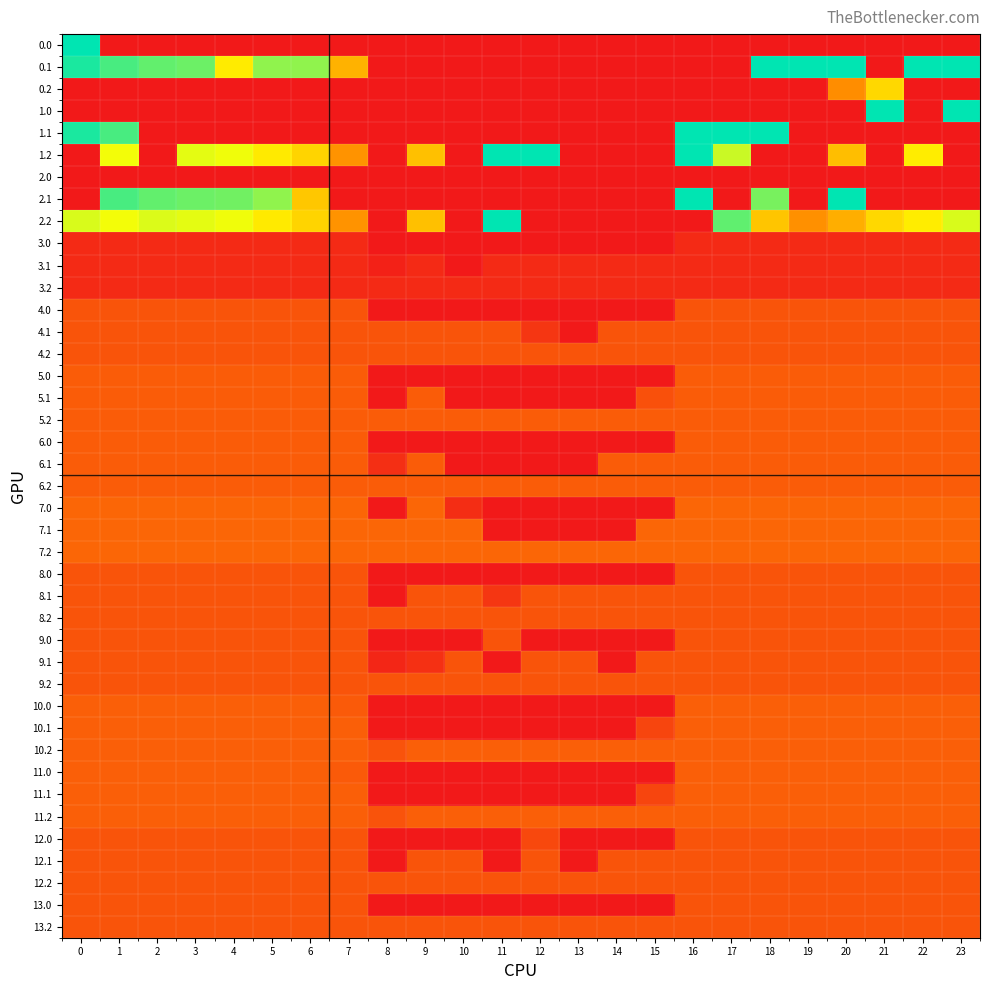

What is the highest value of the 9.1 series?

78.0